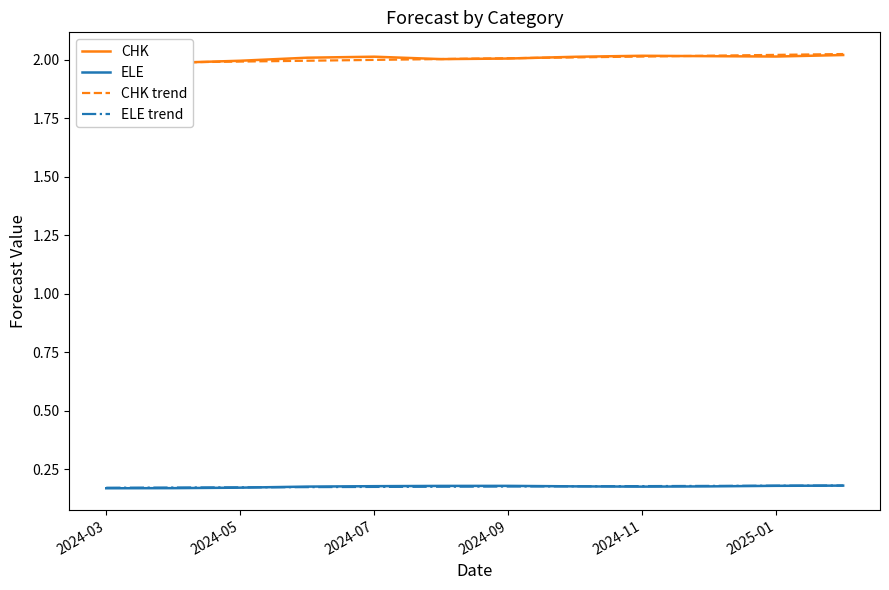

True or false: CHK has a value of 1.2 at 2024-03.

False